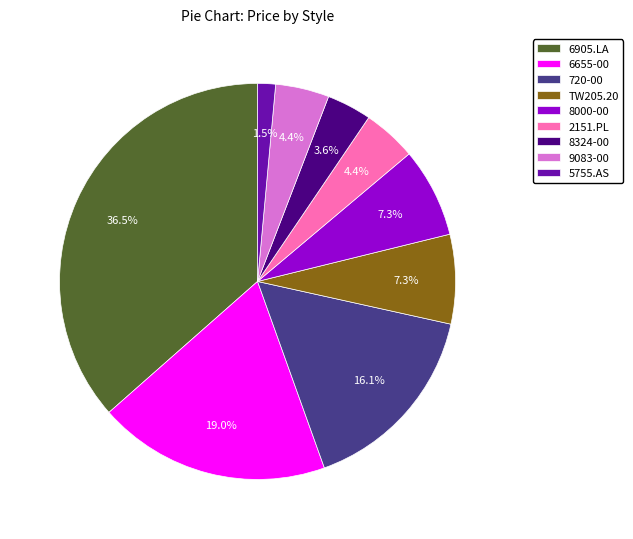

What percentage is the 6655-00 slice, to the nearest percent?

19%